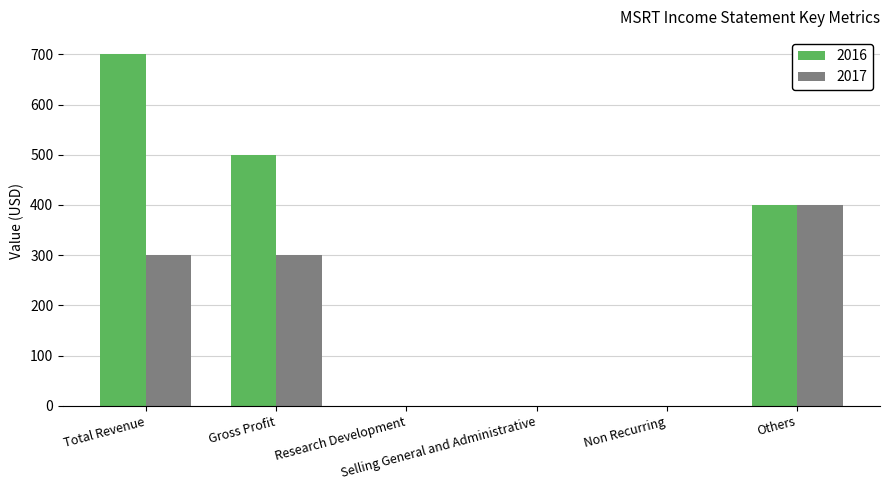

How many distinct data groups are displayed?

2